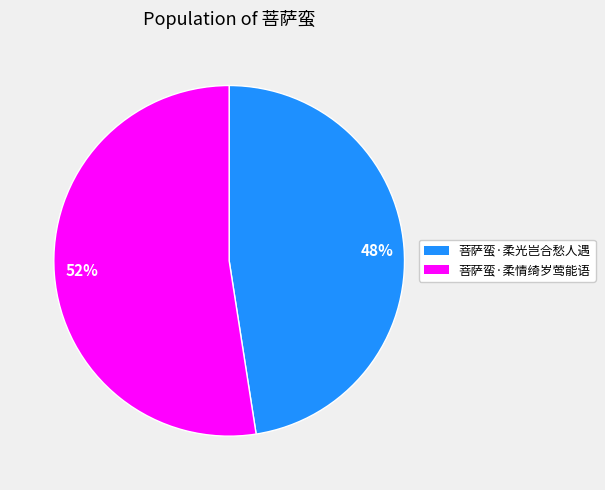

How many slices are in this pie chart?

2